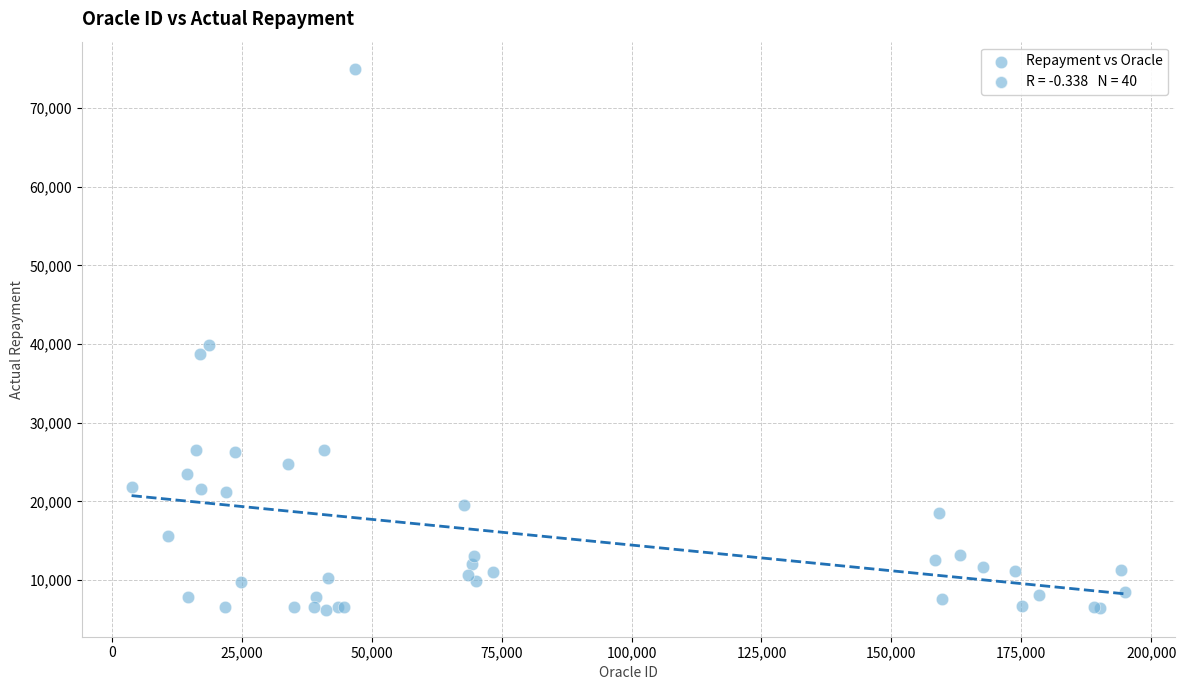

What Y value in the scatter plot is closest to 40625?

39858.6